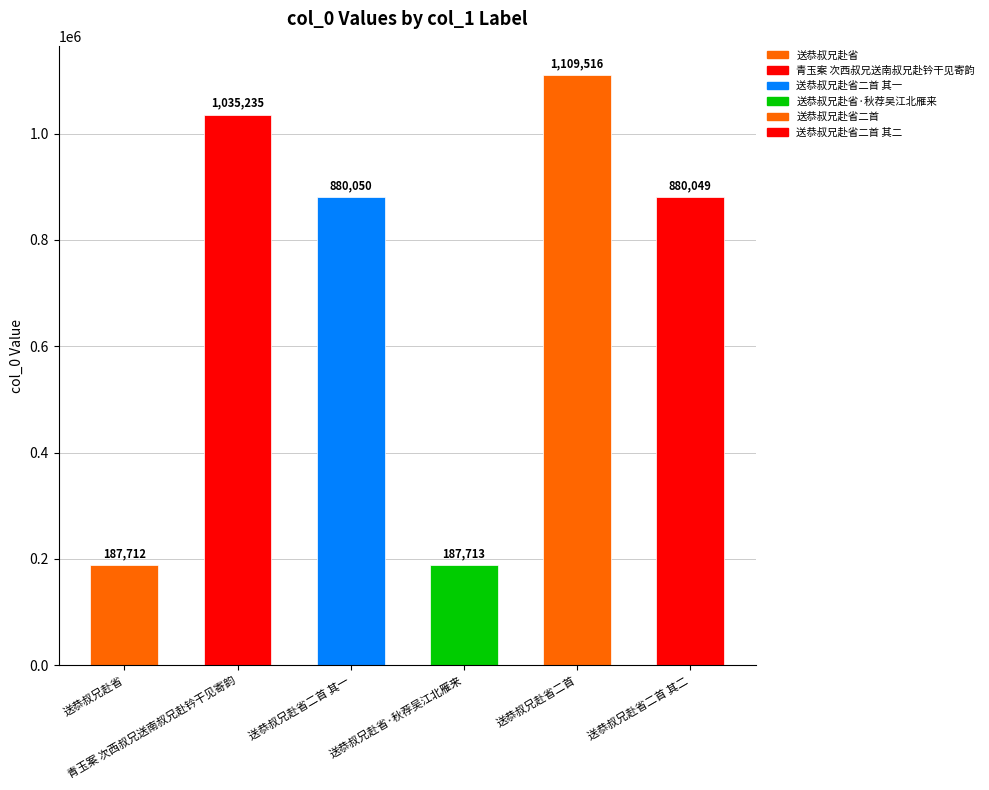

What is the label of the 5th bar from the left?

送恭叔兄赴省二首